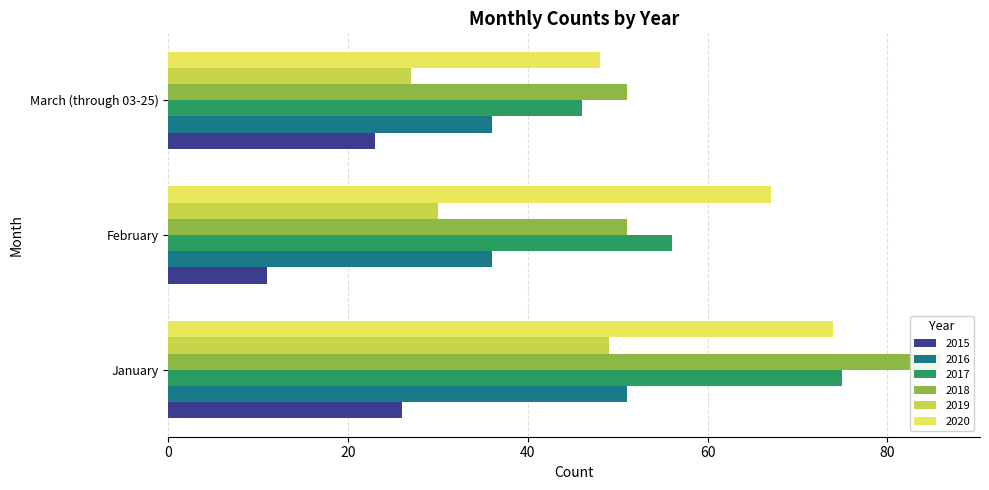

What is the label of the 2nd bar from the right?

February